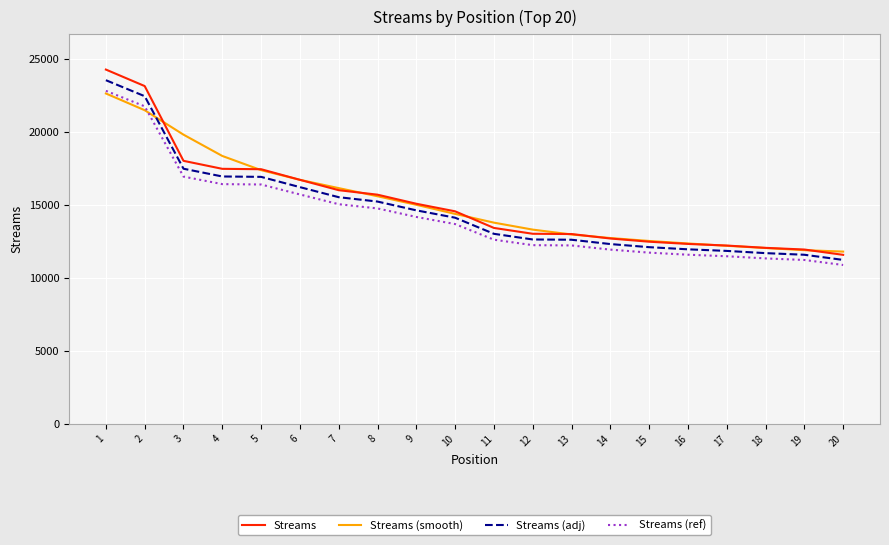

Which category has the highest value in the Streams (smooth) series?

1